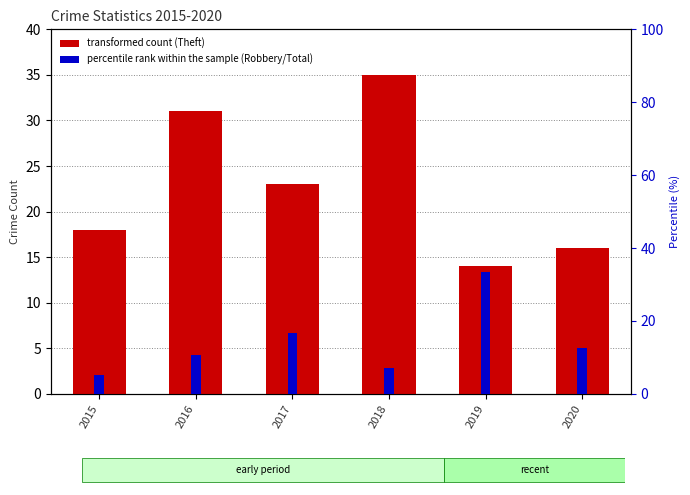

What is the spread (max minus min) of values at 2019?

19.3